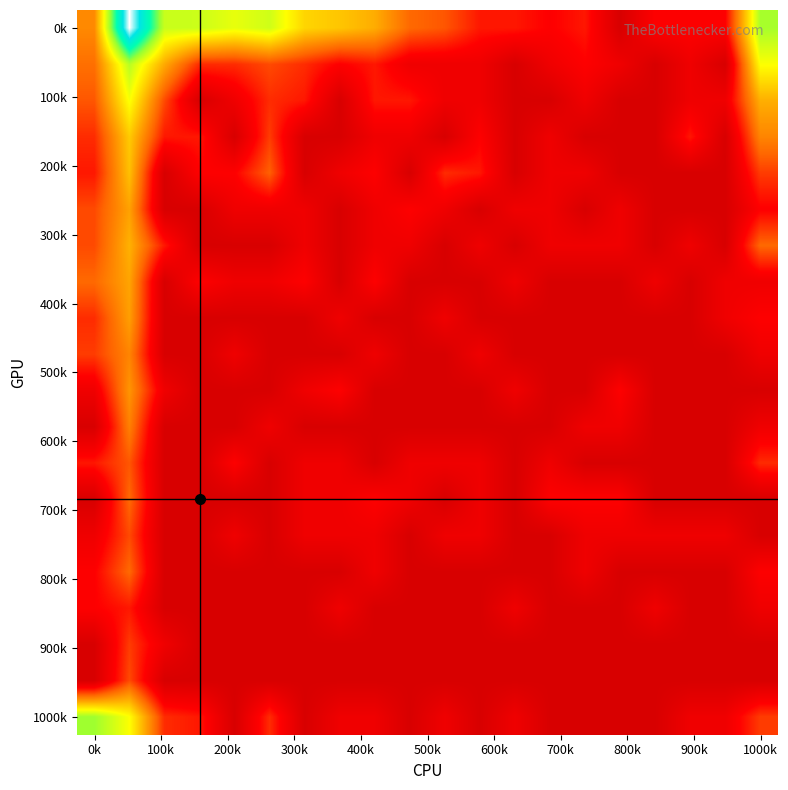

At which category does the chart reach its minimum across all series?

15